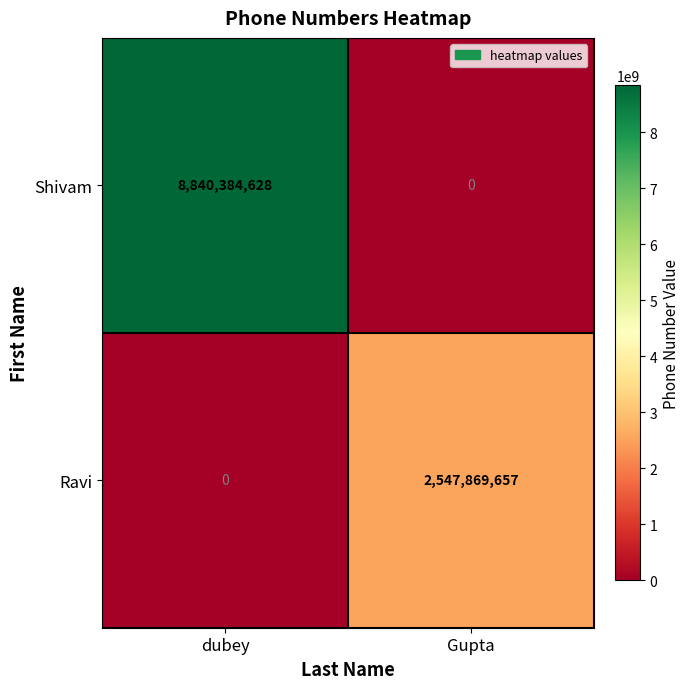

Which series changed the most between dubey and Gupta?

Shivam